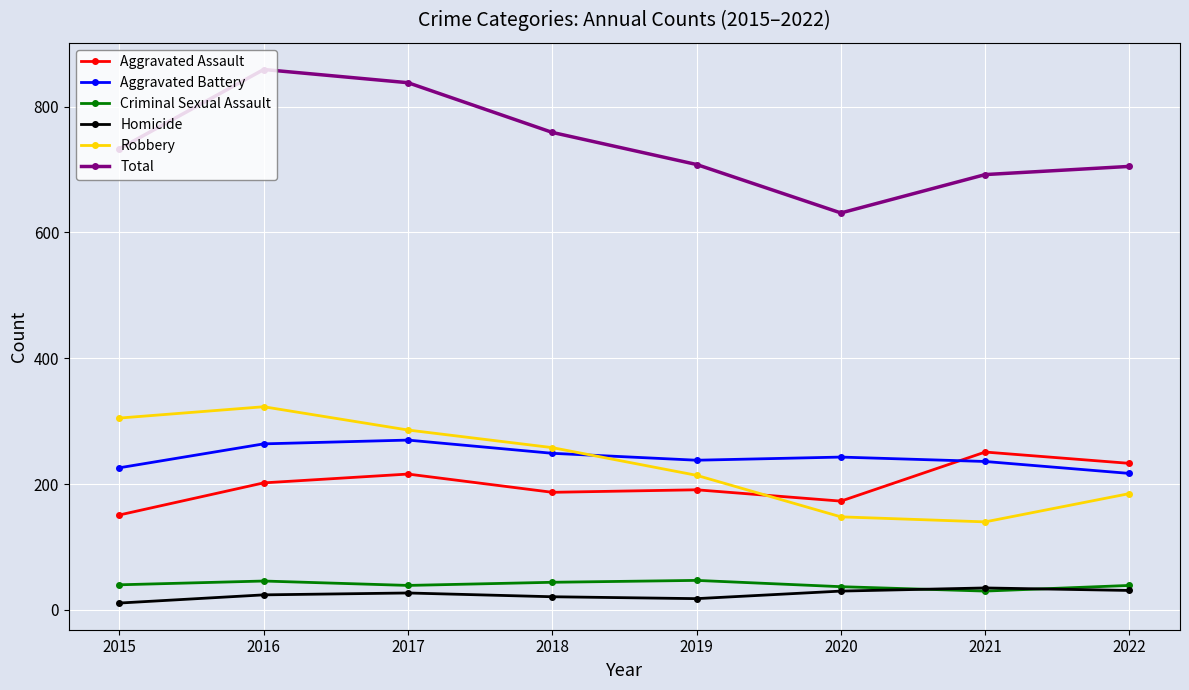

What is the average value of the Total series?

741